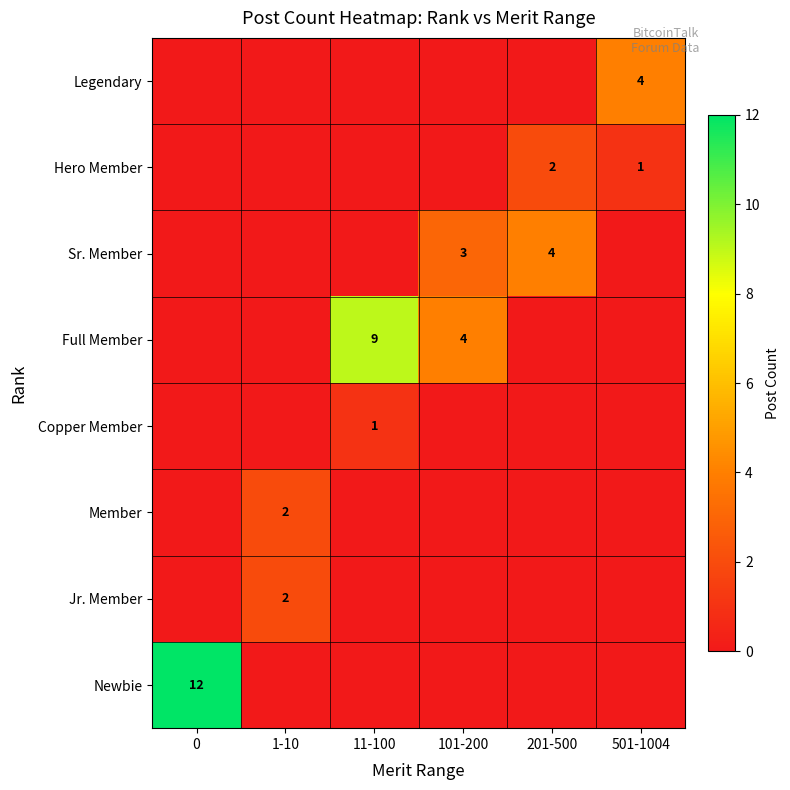

Is it true that Hero Member equals 1 at 501-1004?

True